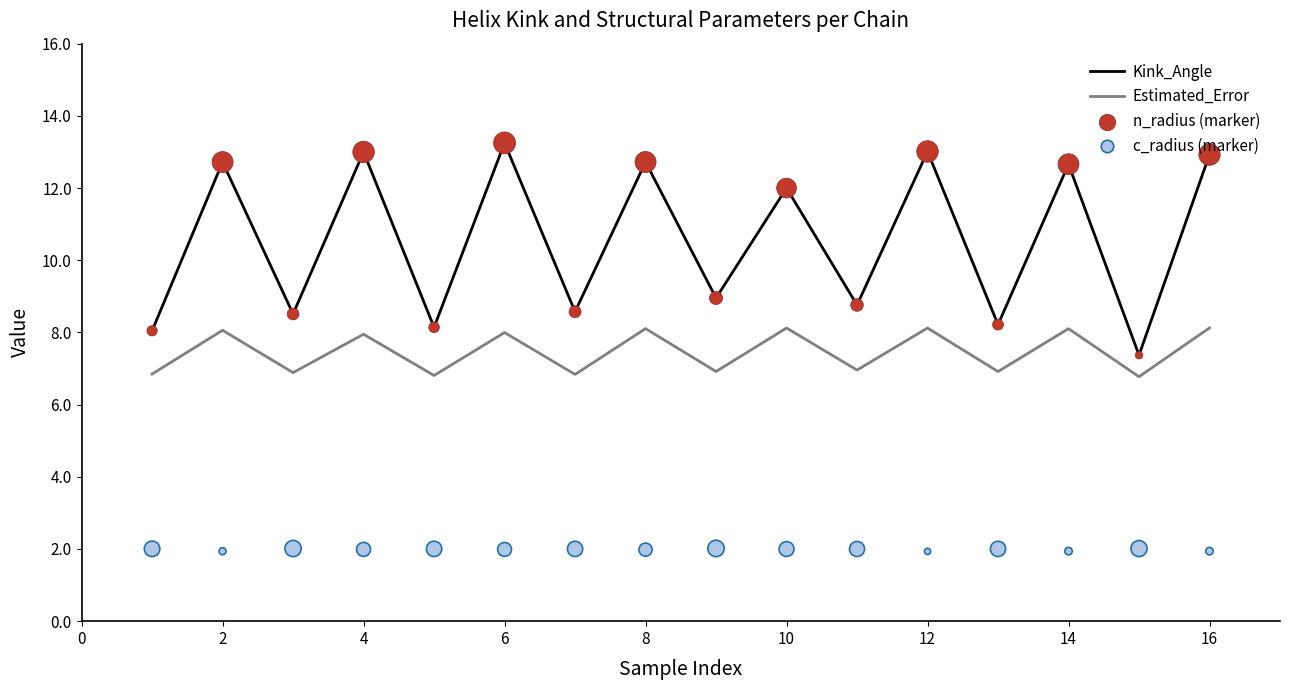

Which series has the widest spread of Y values?

Kink_Angle